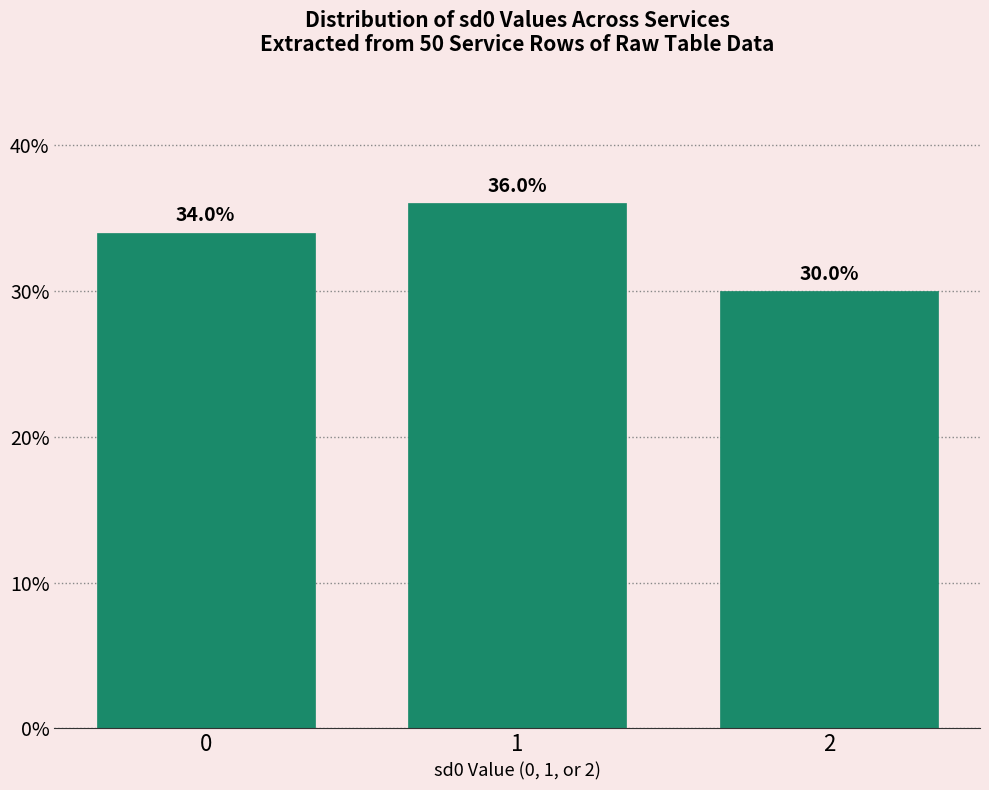

Reading left to right, what are all the values shown in this chart?

34	36	30